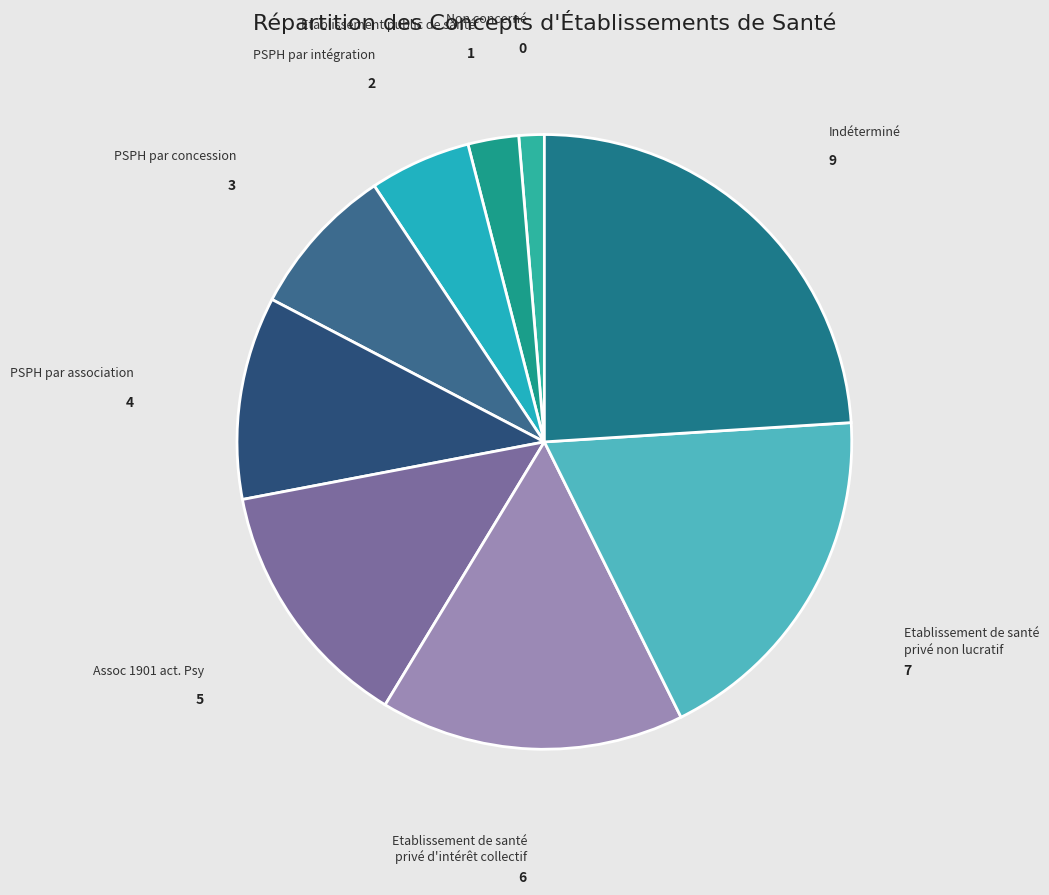

What is the smallest slice in the pie chart?

Non concerné